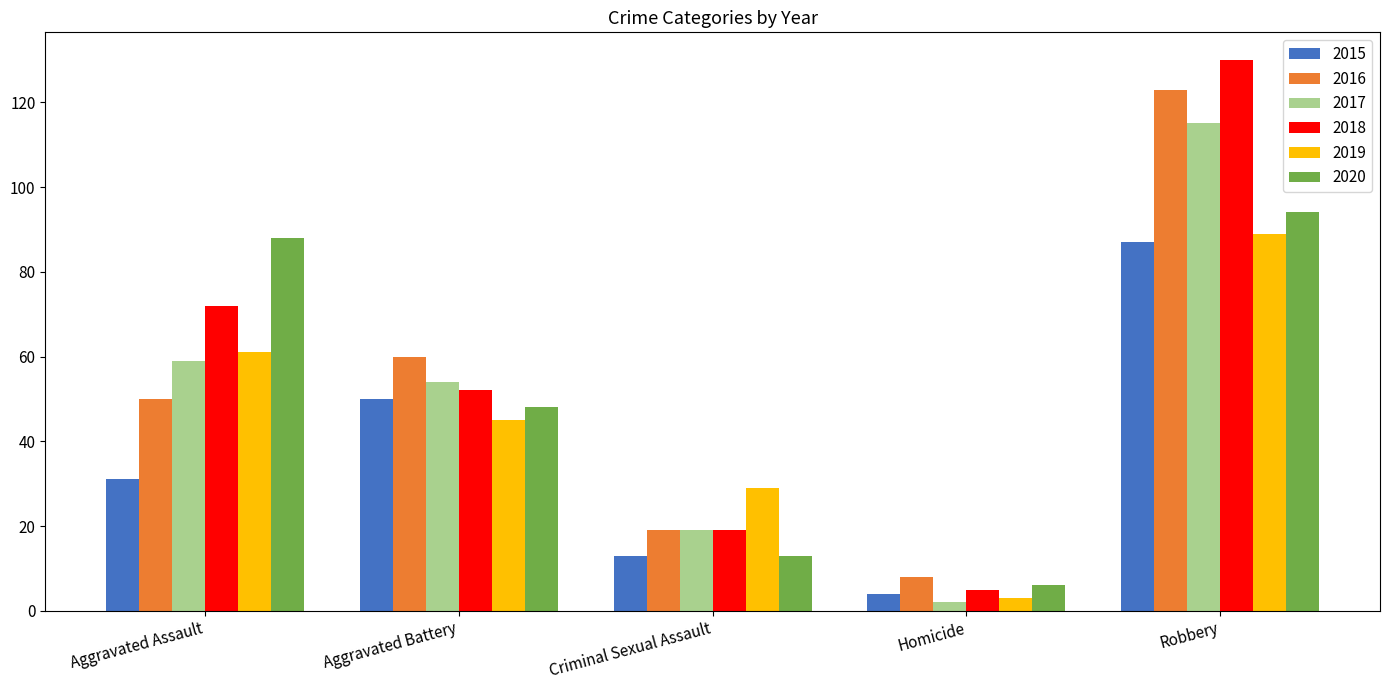

What is the difference between the 2015 values at Homicide and Robbery?

83